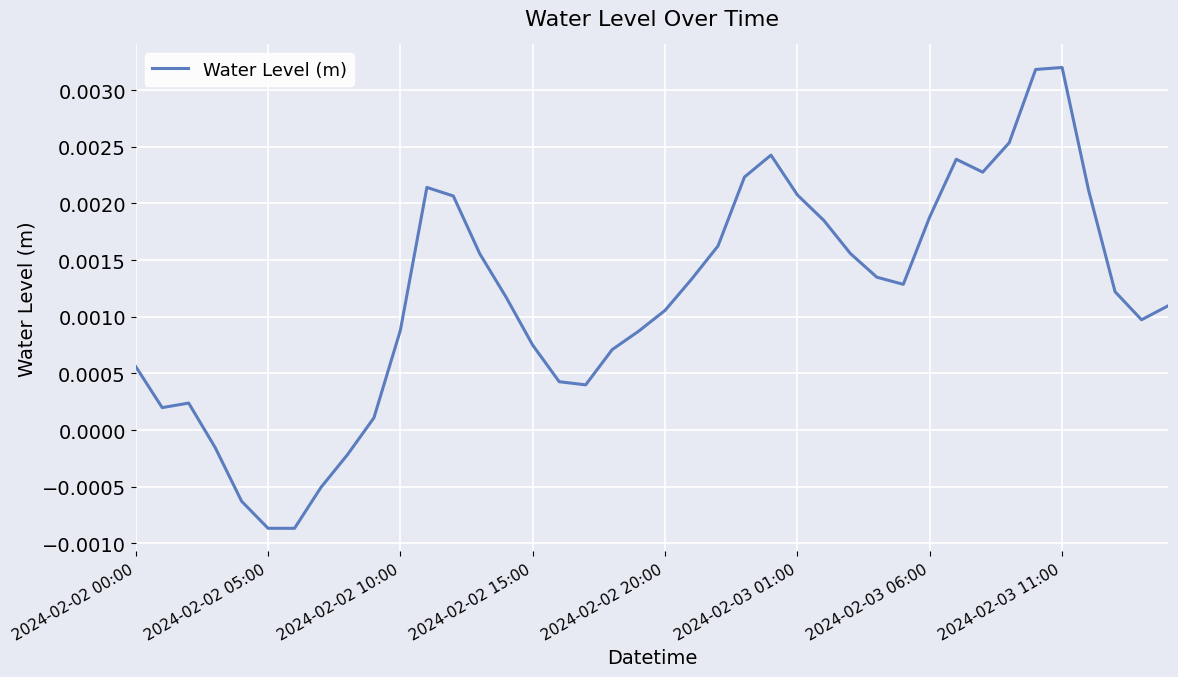

How many values are below 0?

6